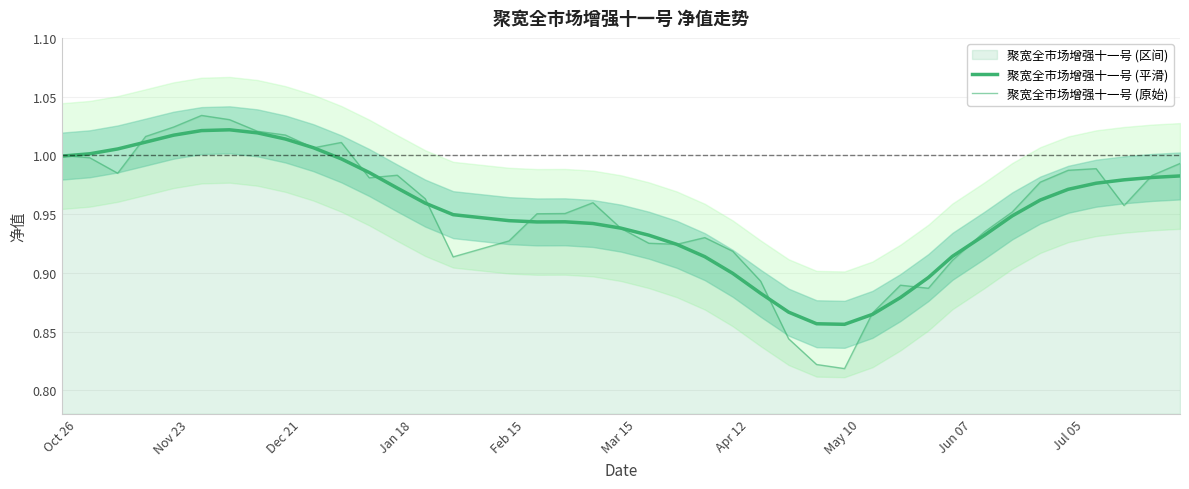

Which series has the largest range (max minus min)?

聚宽全市场增强十一号 (原始)